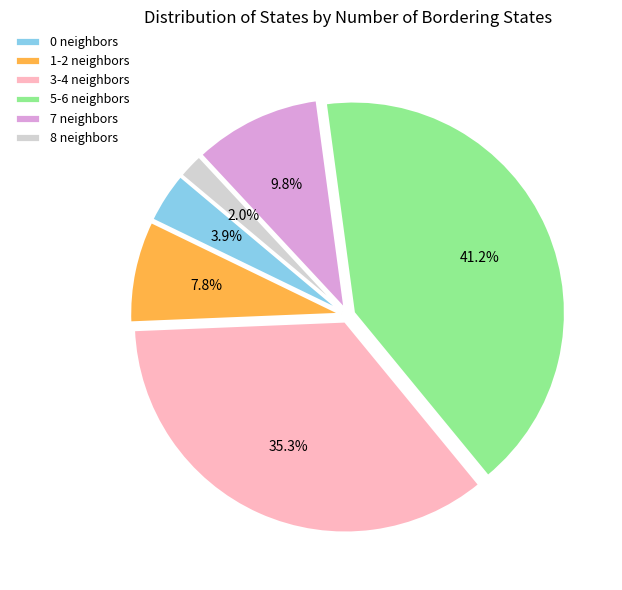

Is there any slice that represents more than half of the pie?

No